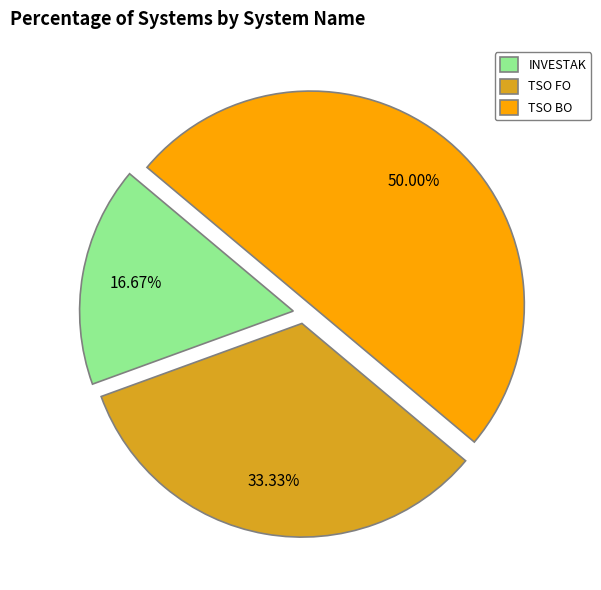

Does INVESTAK represent more than half of the total?

No